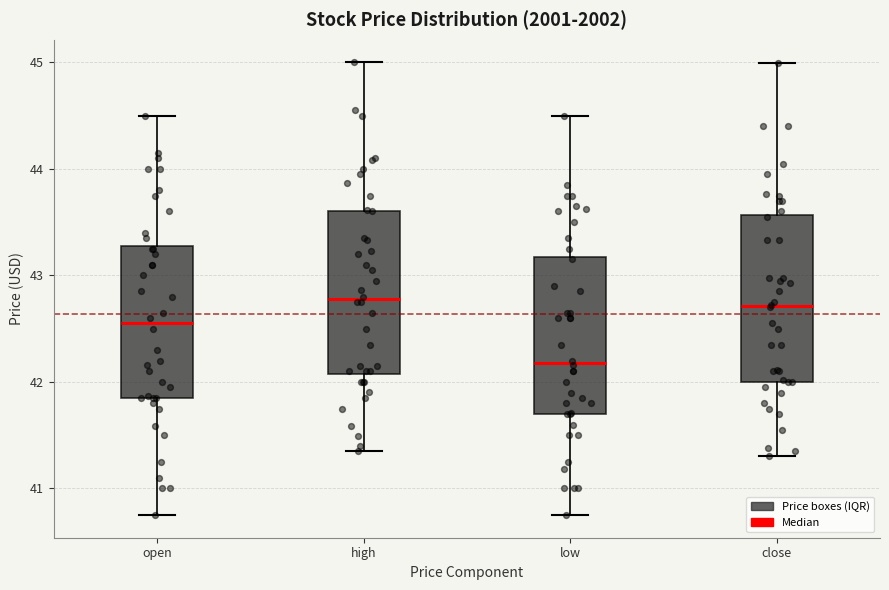

Reading left to right, transcribe this box plot: for each box, give where its median line is, the range the box spans, and where its two whiskers end, as read against the y-axis. The values are not printed on the chart, so give them approximately, as read against the axis.

open: median 42.6, box 41.9 to 43.3, whiskers 40.8 to 44.5
high: median 42.8, box 42.1 to 43.6, whiskers 41.4 to 45.0
low: median 42.2, box 41.7 to 43.2, whiskers 40.8 to 44.5
close: median 42.7, box 42.0 to 43.6, whiskers 41.3 to 45.0